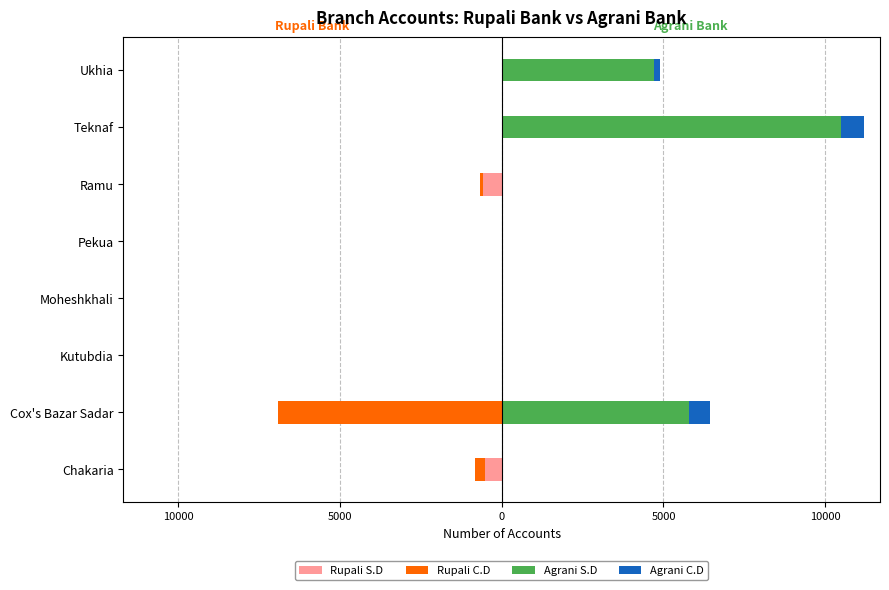

How many groups of bars are there?

8